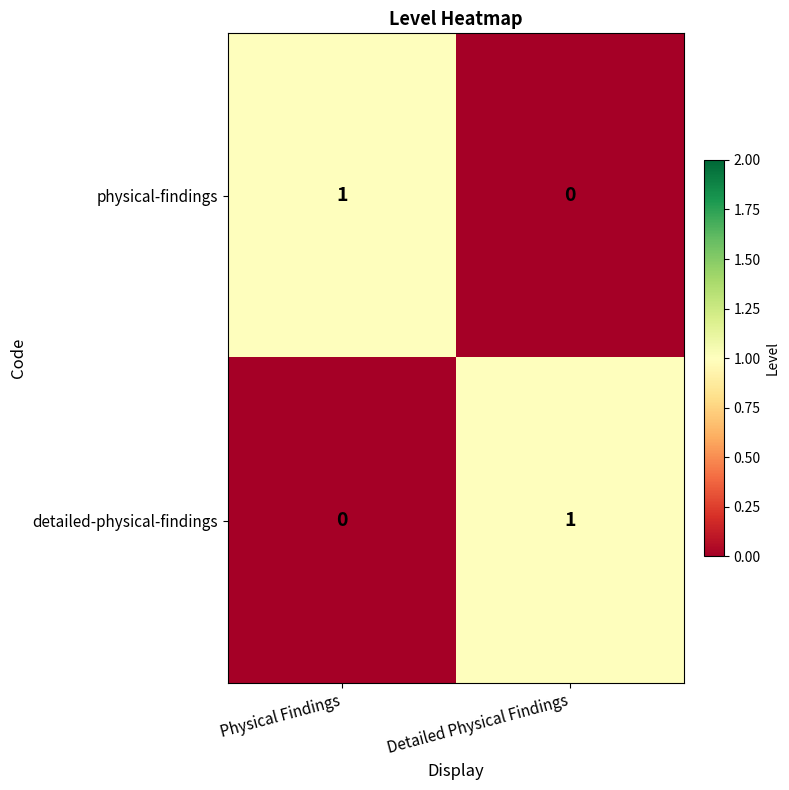

At which label does detailed-physical-findings reach its peak?

Detailed Physical Findings